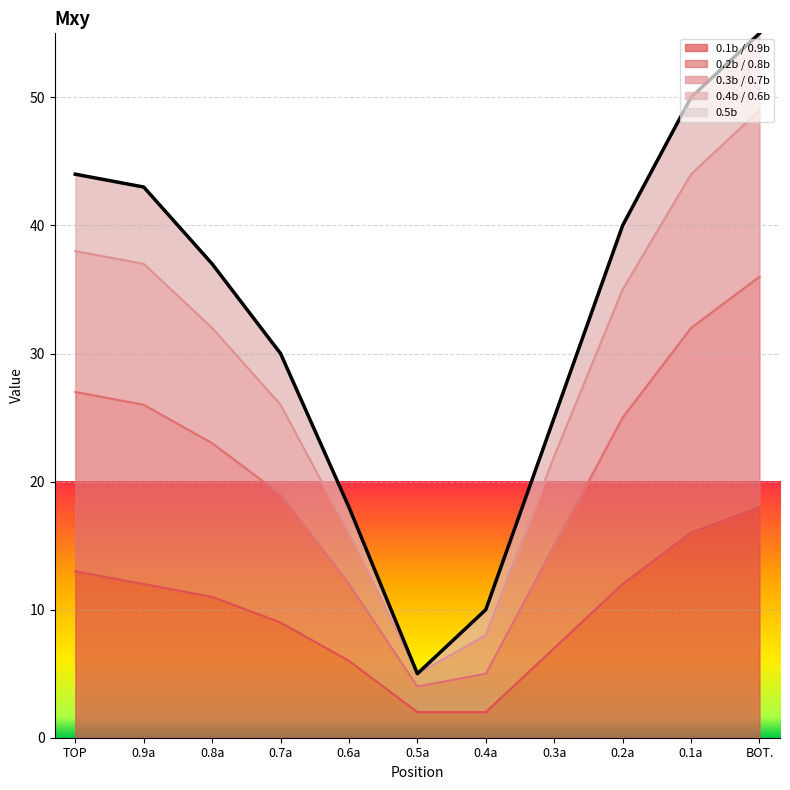

Does the chart display data point markers on the line(s)?

No